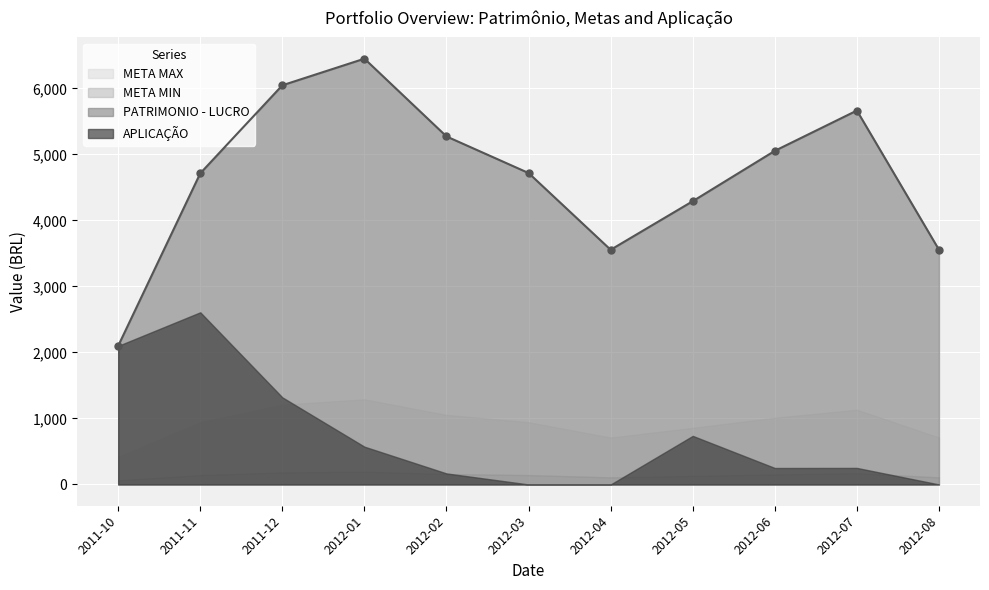

Which label corresponds to the largest value in the chart?

2012-01